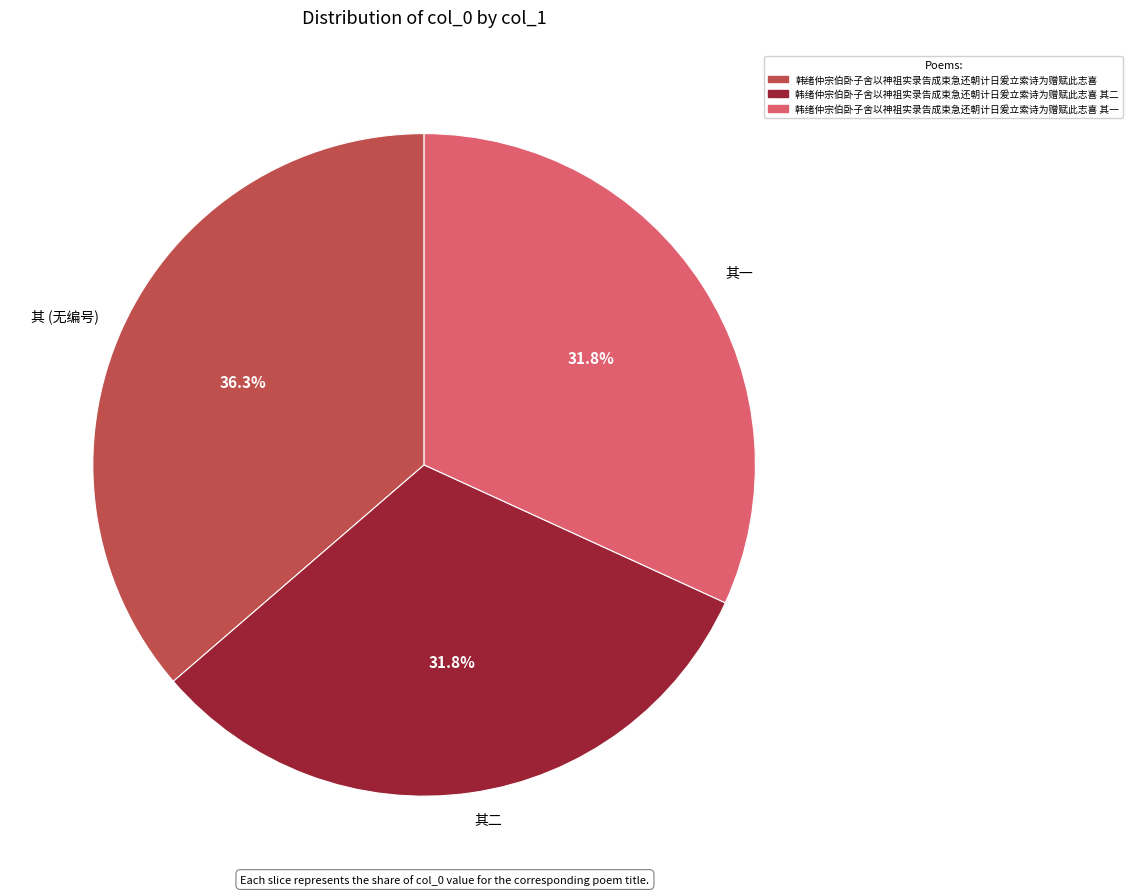

Combined, what portion of the pie is 韩绪仲宗伯卧子舍以神祖实录告成束急还朝计日爰立索诗为赠赋此志喜 其二 and 韩绪仲宗伯卧子舍以神祖实录告成束急还朝计日爰立索诗为赠赋此志喜?

68.2%